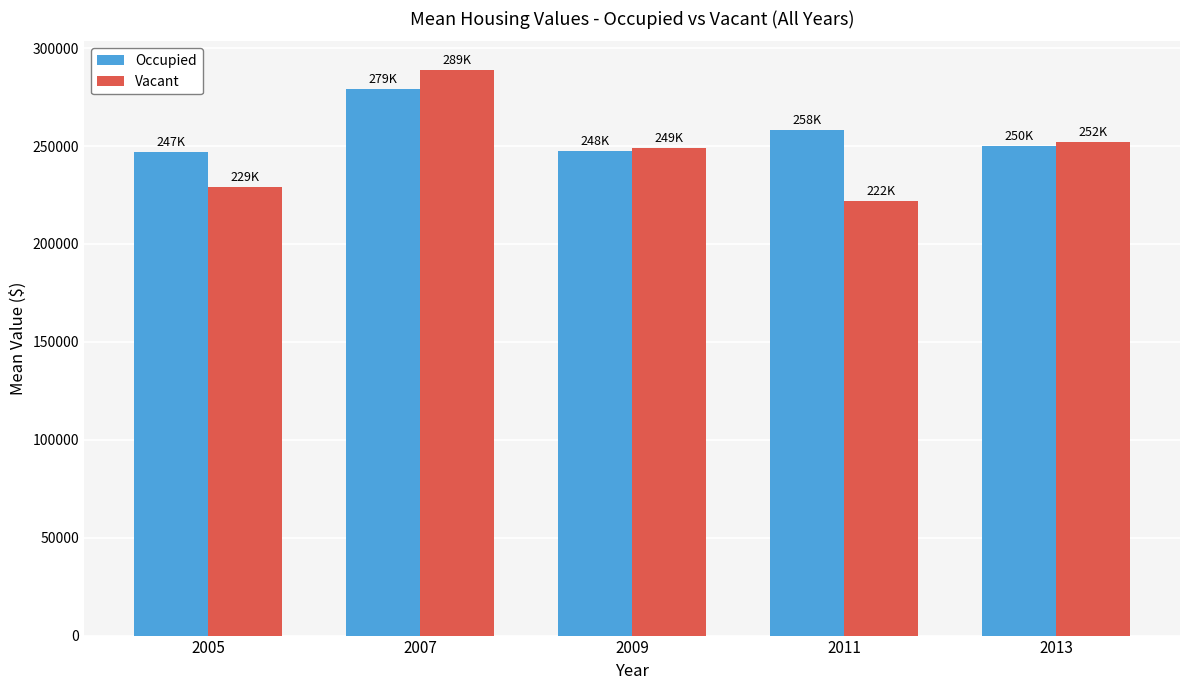

What is the minimum value shown in the chart?

222116.9